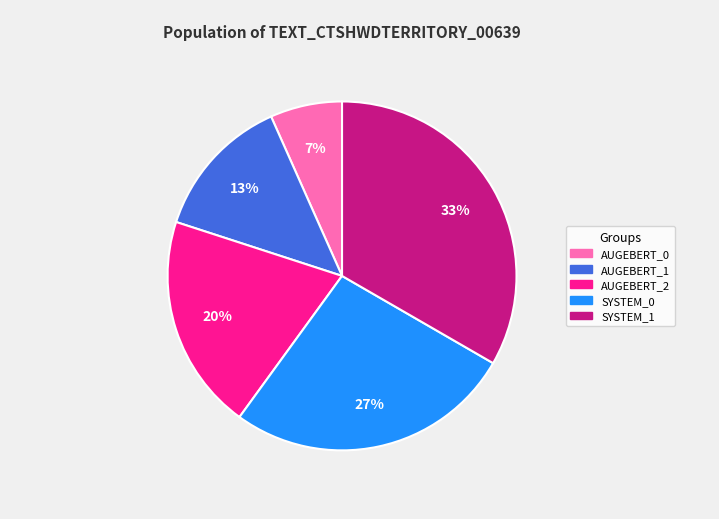

Is AUGEBERT_0 the majority of the pie?

No